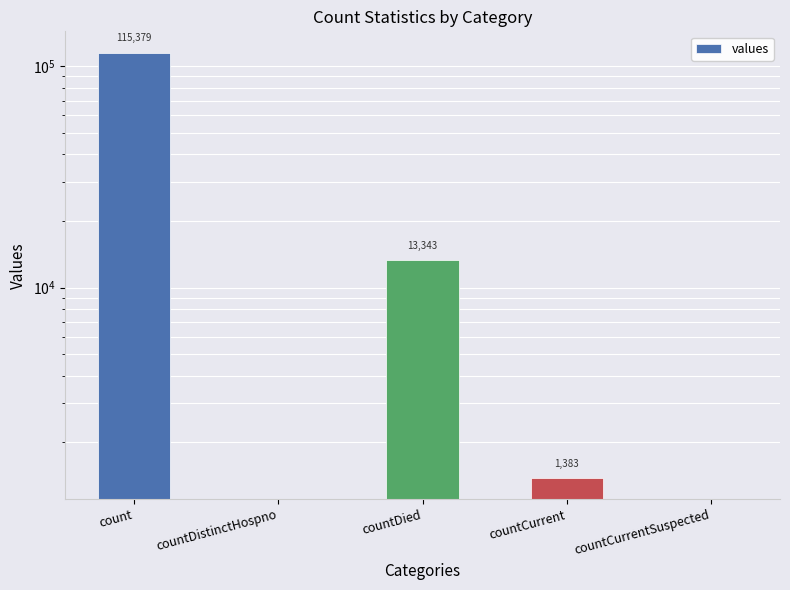

What is the value of the 4th bar from the left?

1383